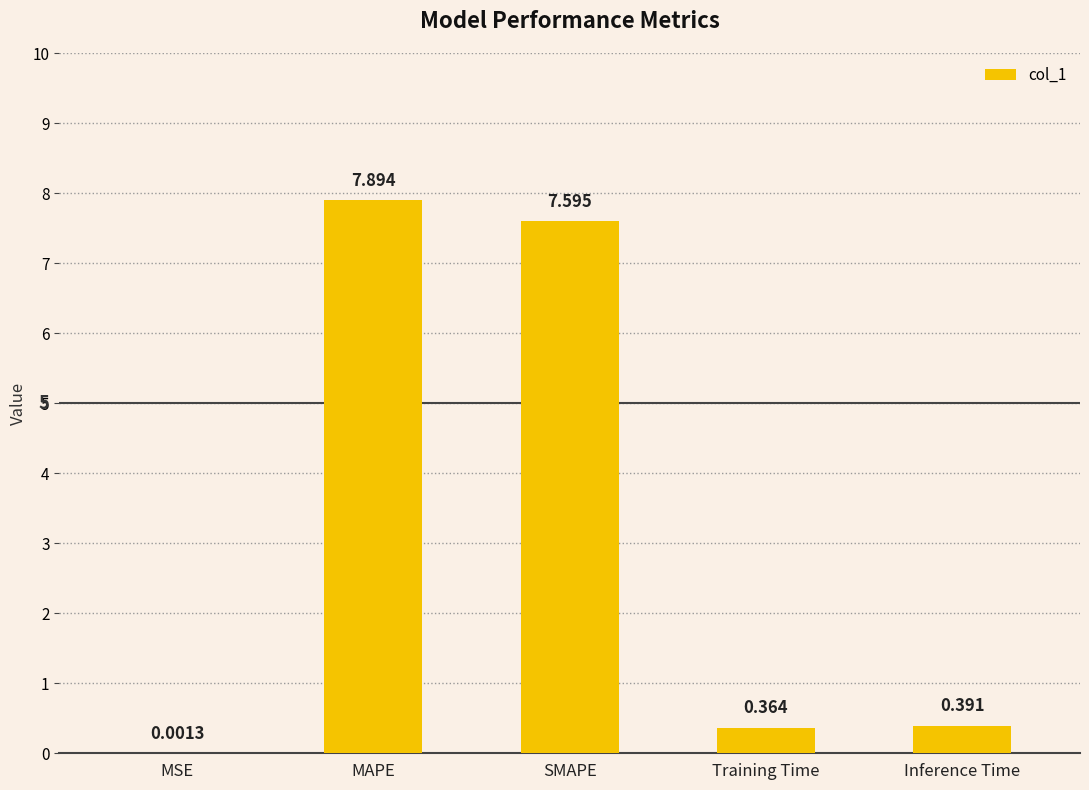

Is it true that the value at MAPE is 3.4?

False